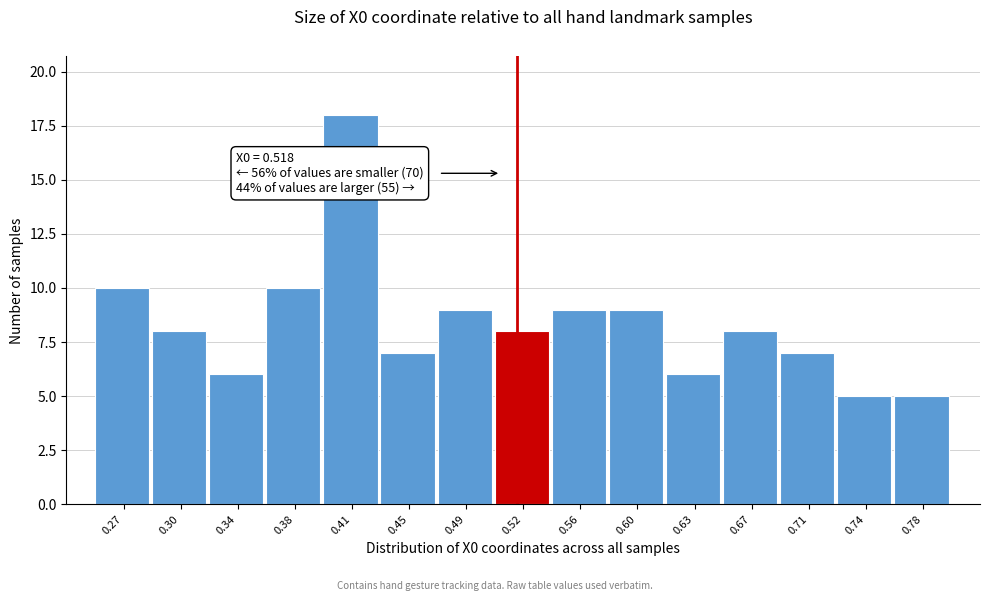

Which range on the x-axis has the tallest bar?

0.395 to 0.430